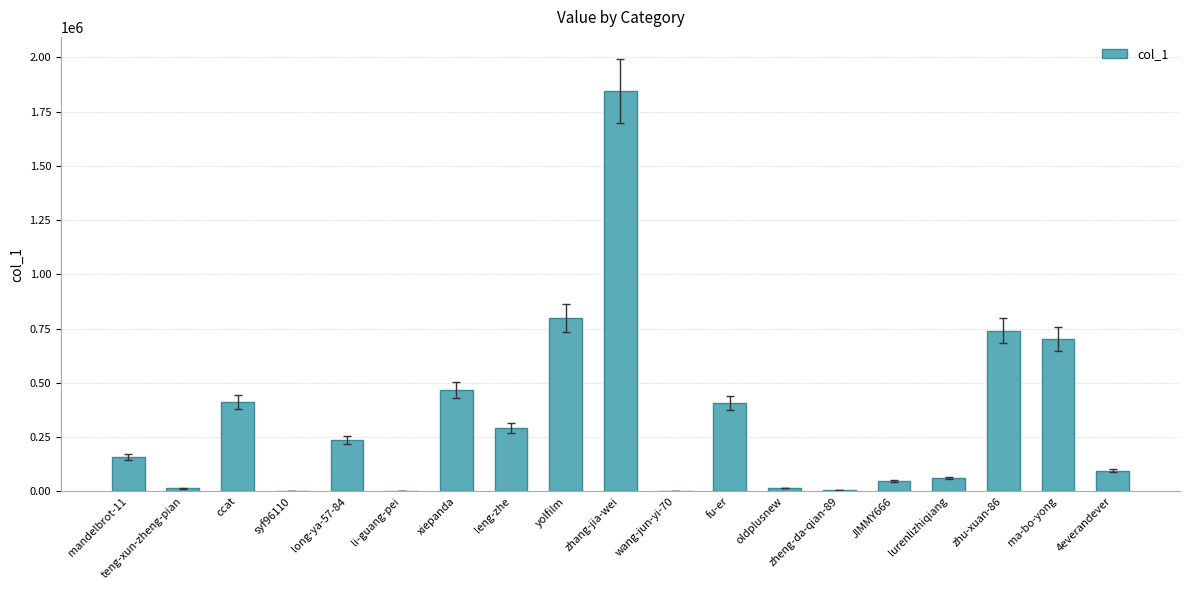

Between 4everandever and ccat, which is larger?

ccat